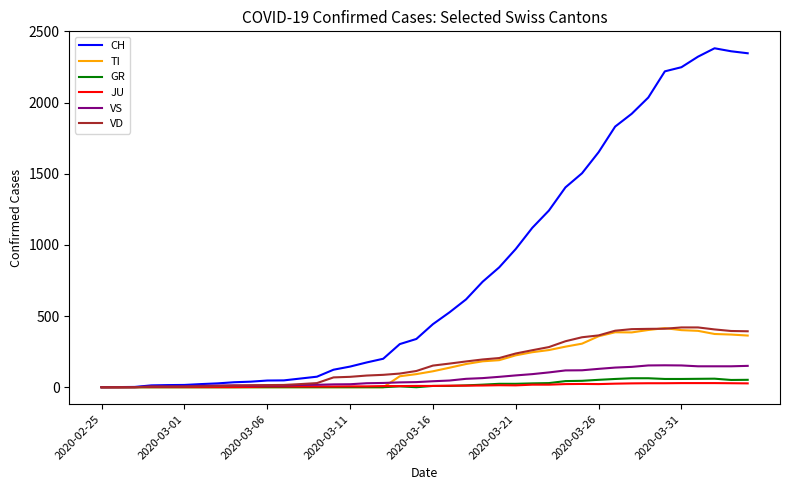

Which series has the widest spread of values?

CH